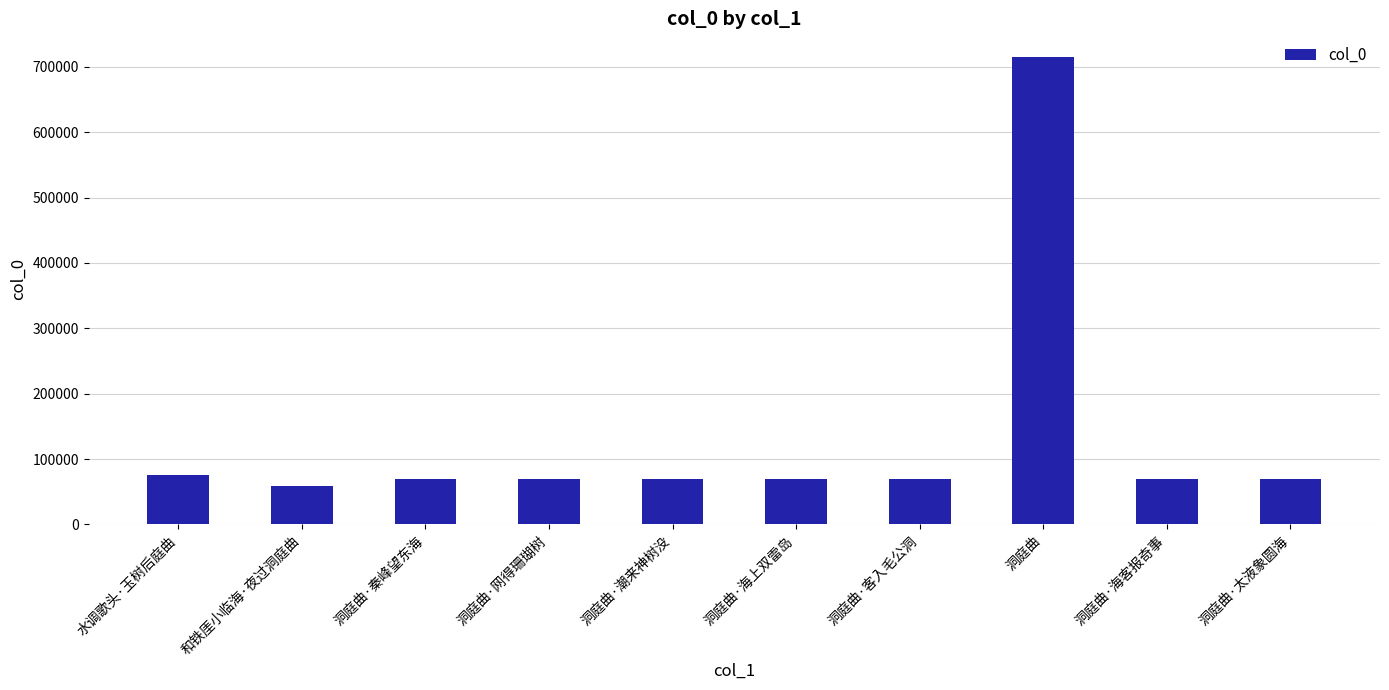

What is the sum of the values at 洞庭曲·海上双雷岛 and 洞庭曲·网得珊瑚树?

139343